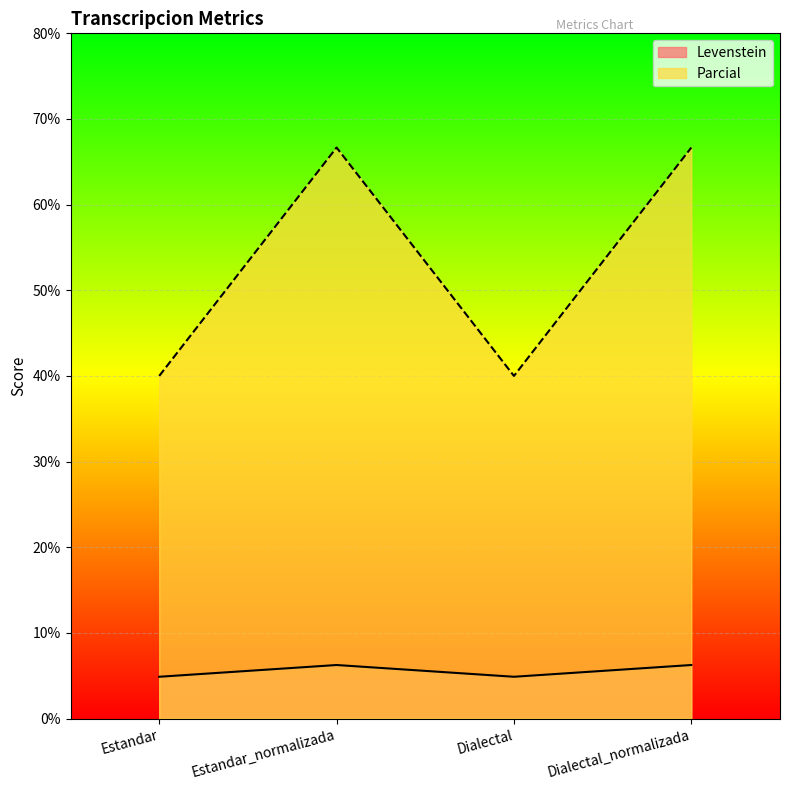

What is the total value across all series at Estandar_normalizada?

72.9